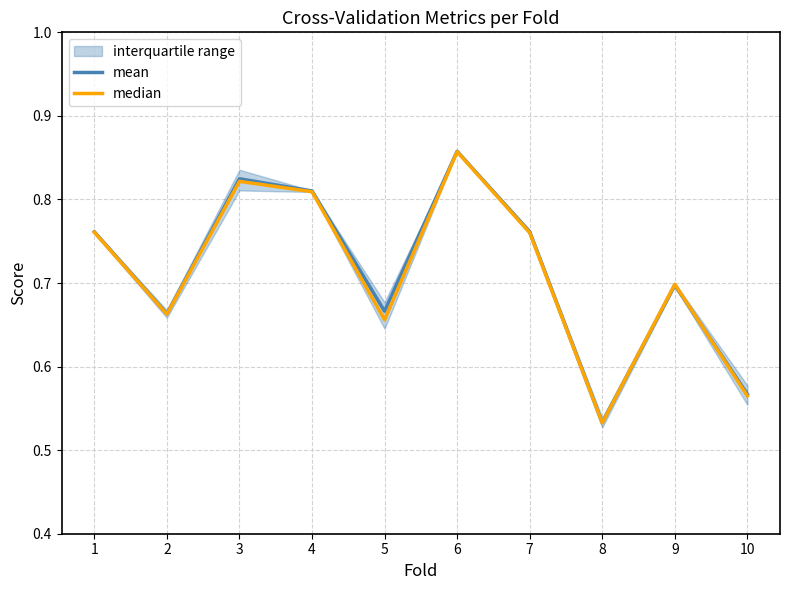

What is the sum of the mean values at 6 and 10?

1.4